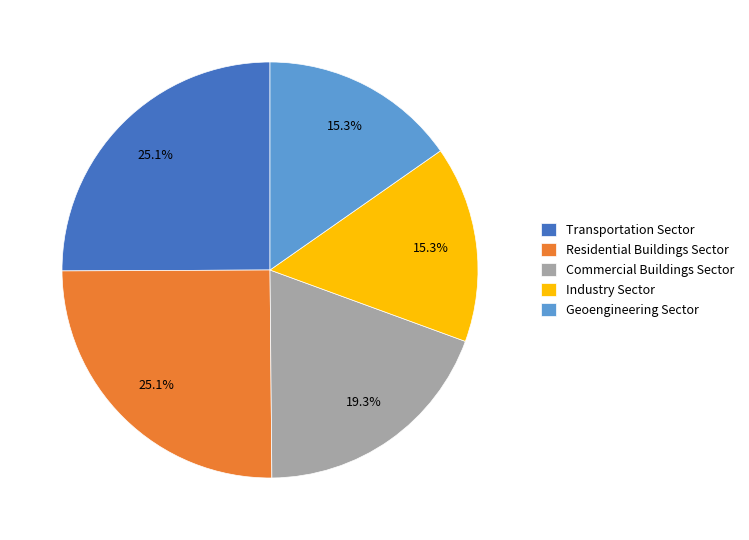

What is the total percentage of Commercial Buildings Sector and Industry Sector?

34.6%